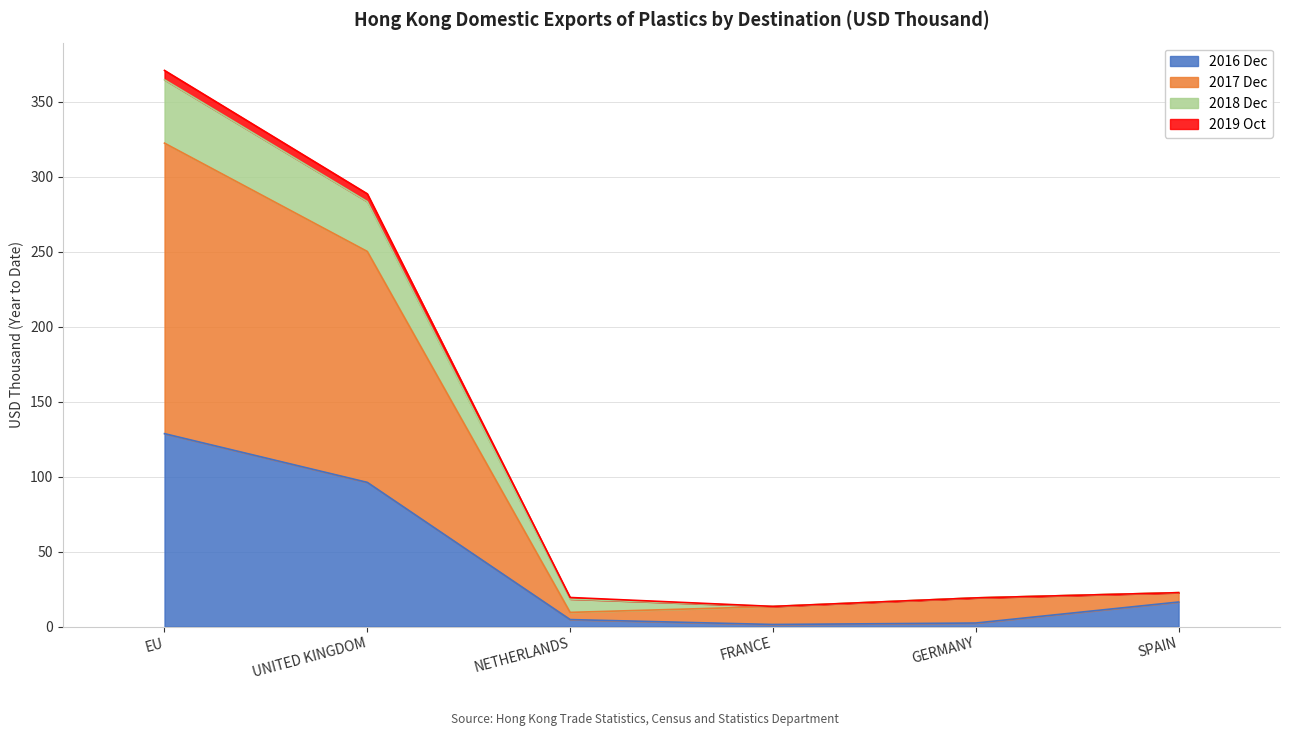

What is the maximum value for 2016 Dec?

128.6